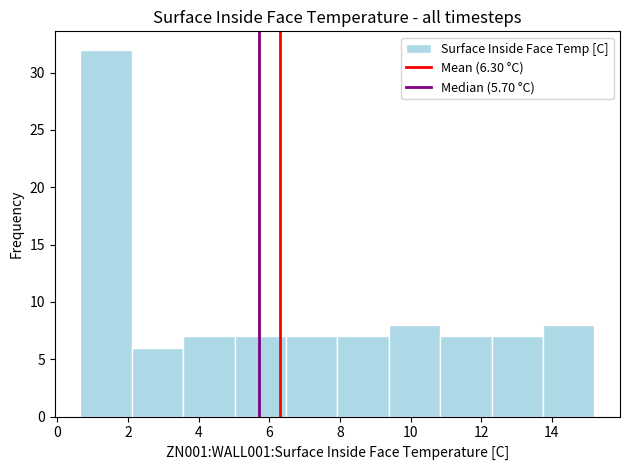

Reading left to right, transcribe this chart: for each bar, give the range it covers on the x-axis and its height. Neither the bar edges nor the heights are printed on the chart, so give them approximately, as read against the axes.

0.6 to 2.2: 32
2.2 to 3.6: 6
3.6 to 5.0: 7
5.0 to 6.4: 7
6.4 to 8.0: 7
8.0 to 9.4: 7
9.4 to 10.8: 8
10.8 to 12.2: 7
12.2 to 13.8: 7
13.8 to 15.2: 8